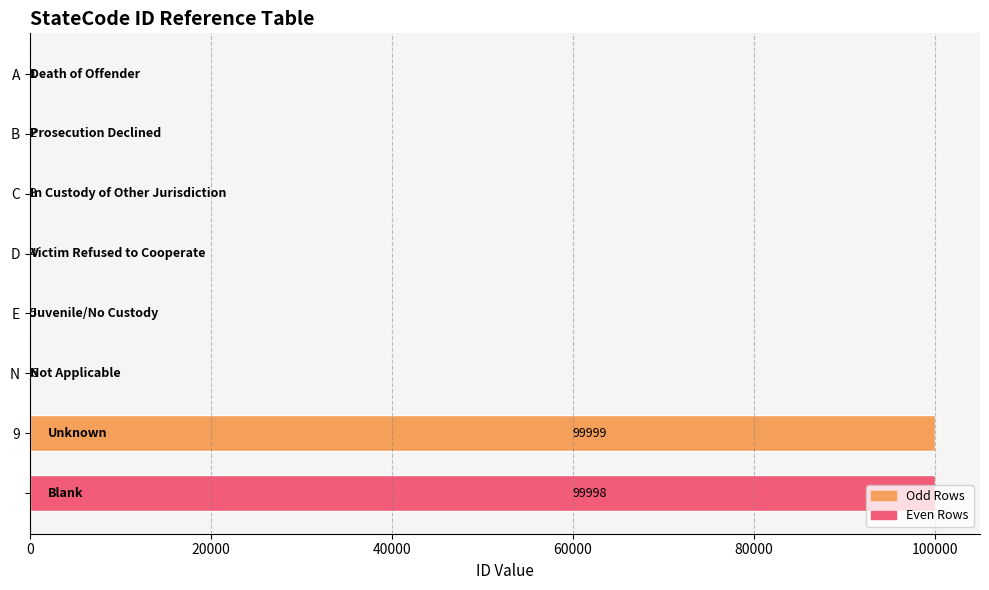

What is the greatest value displayed?

99999